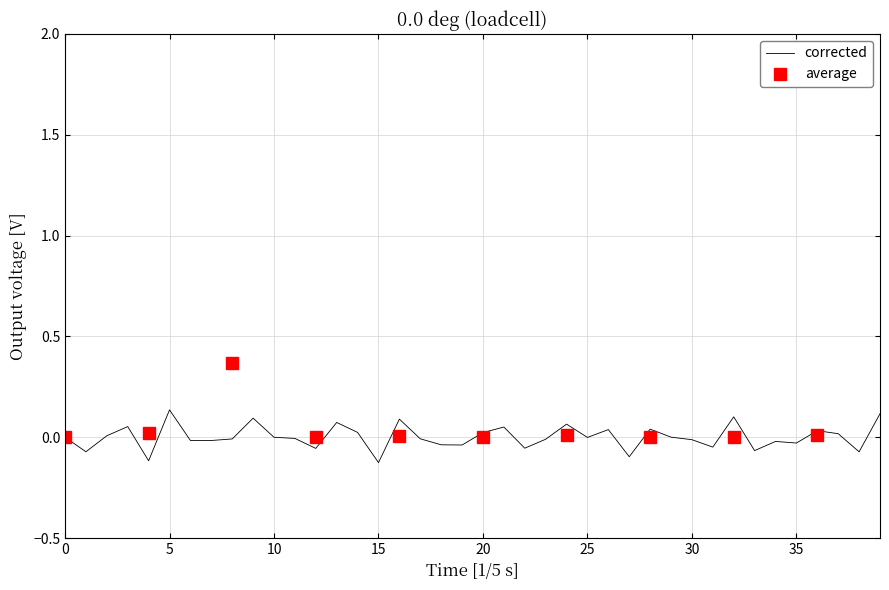

Reading left to right, what are all the values shown in this chart?

0.0	-0.1	0.0	0.1	-0.1	0.1	-0.0	-0.0	-0.0	0.1	0.0	-0.0	-0.1	0.1	0.0	-0.1	0.1	-0.0	-0.0	-0.0	0.0	0.1	-0.1	-0.0	0.1	-0.0	0.0	-0.1	0.0	0.0	-0.0	-0.0	0.1	-0.1	-0.0	-0.0	0.0	0.0	-0.1	0.1